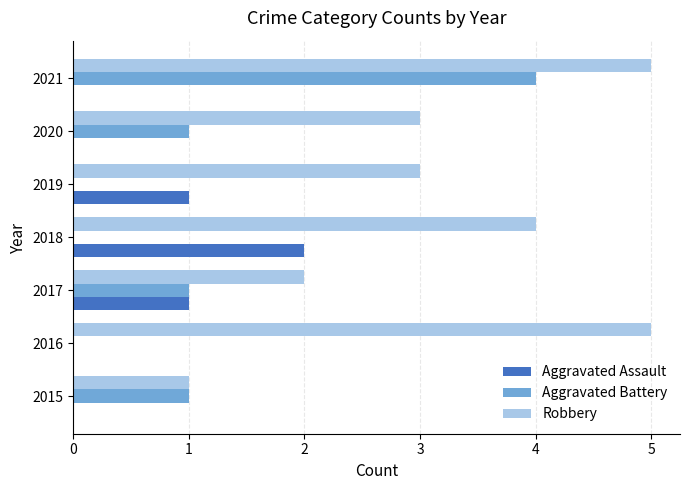

Between 2016 and 2017, which series saw the biggest shift?

Robbery